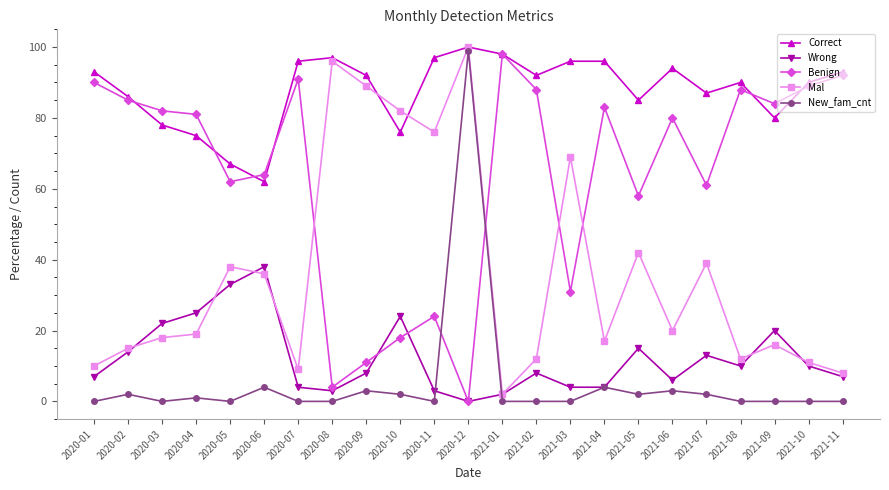

What are all the series names shown in the legend?

Correct, Wrong, Benign, Mal, New_fam_cnt